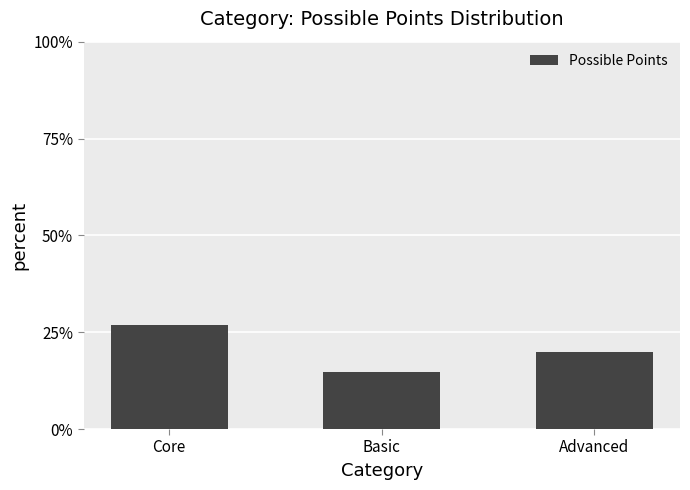

The chart shows a value of 31 at Advanced. True or false?

False